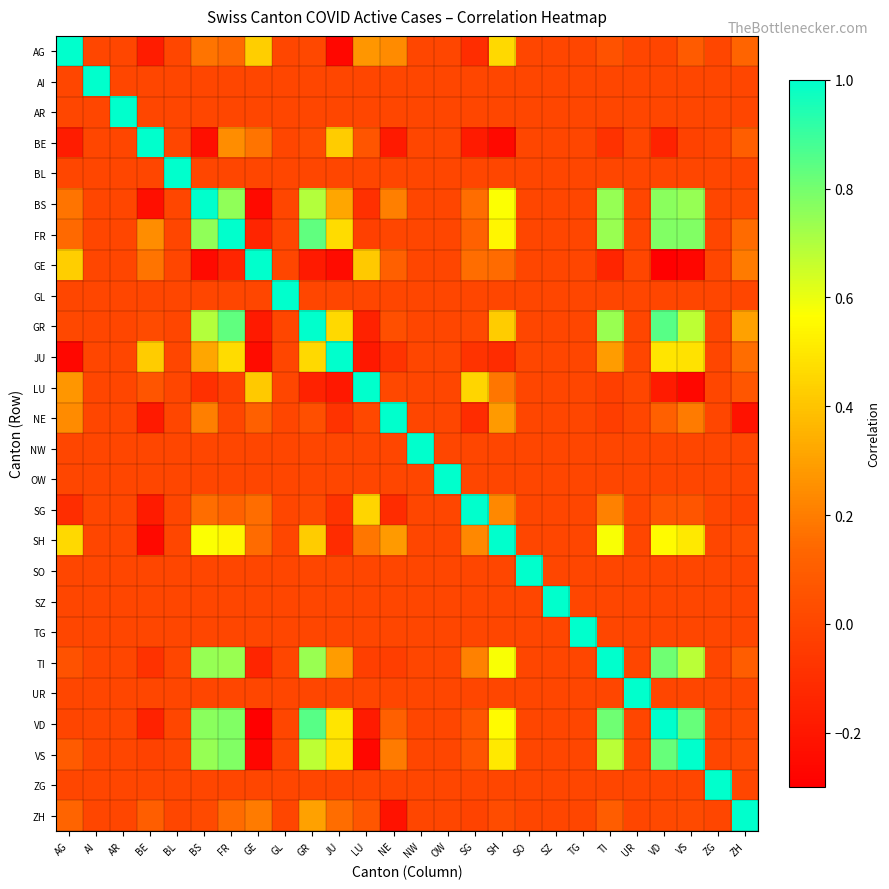

What is the maximum value shown in the chart?

1.0